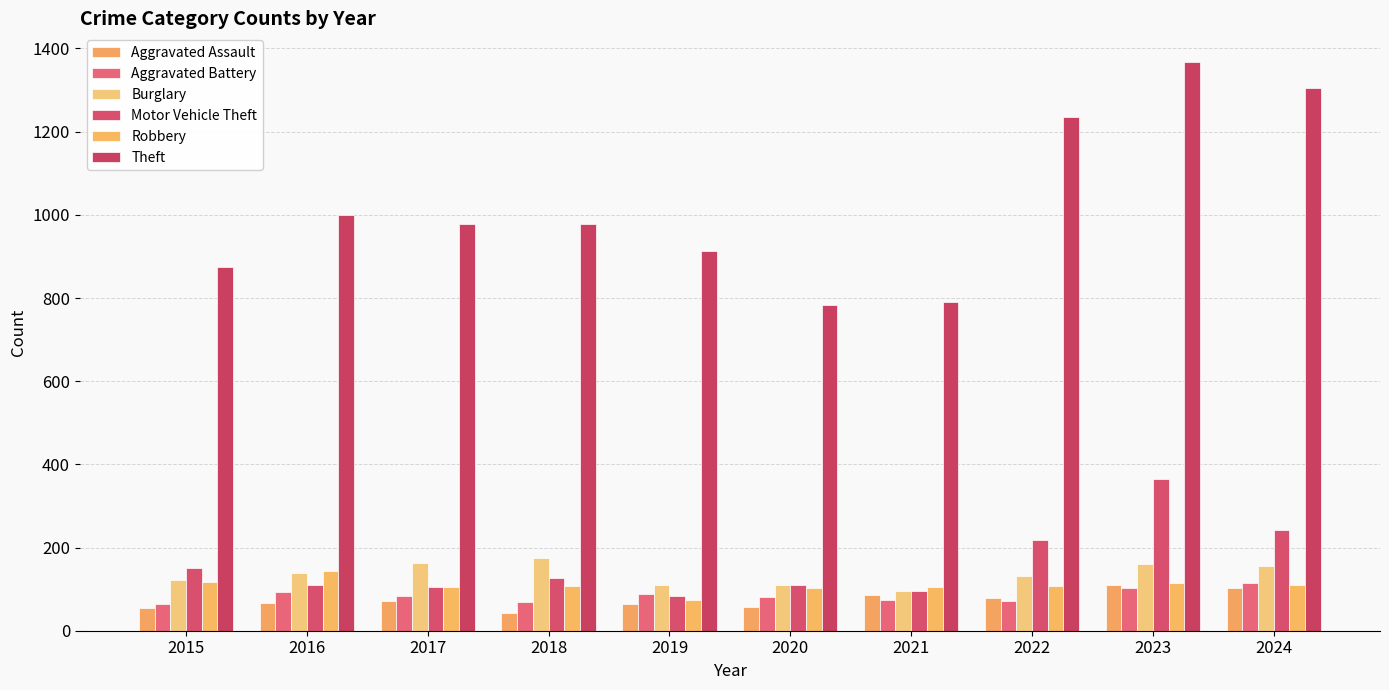

How many distinct data groups are displayed?

6